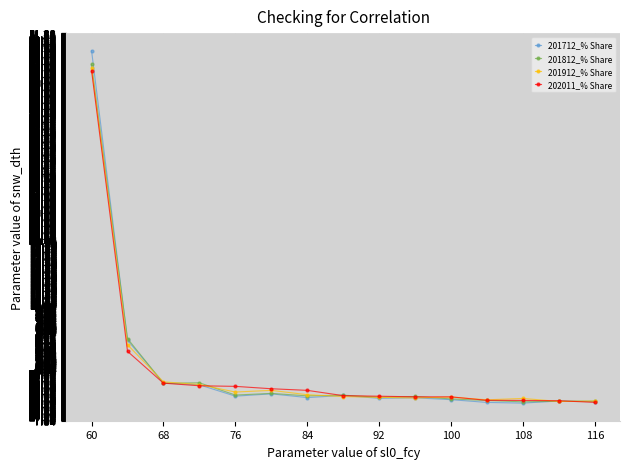

What is the smallest value displayed?

-5.1